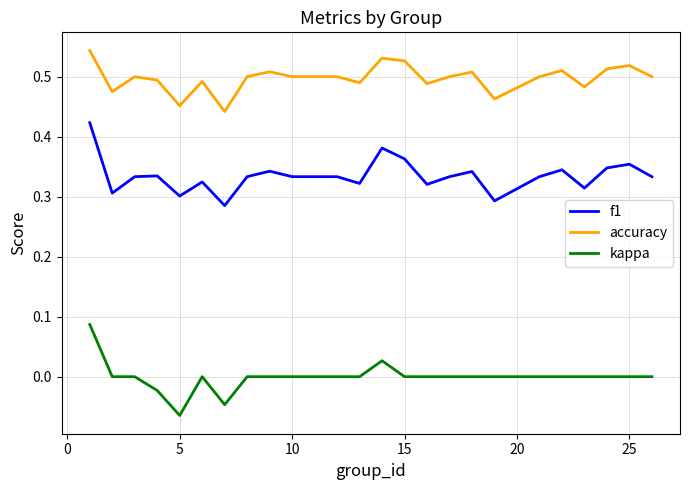

Rank the series by their average value, from highest to lowest.

accuracy, f1, kappa